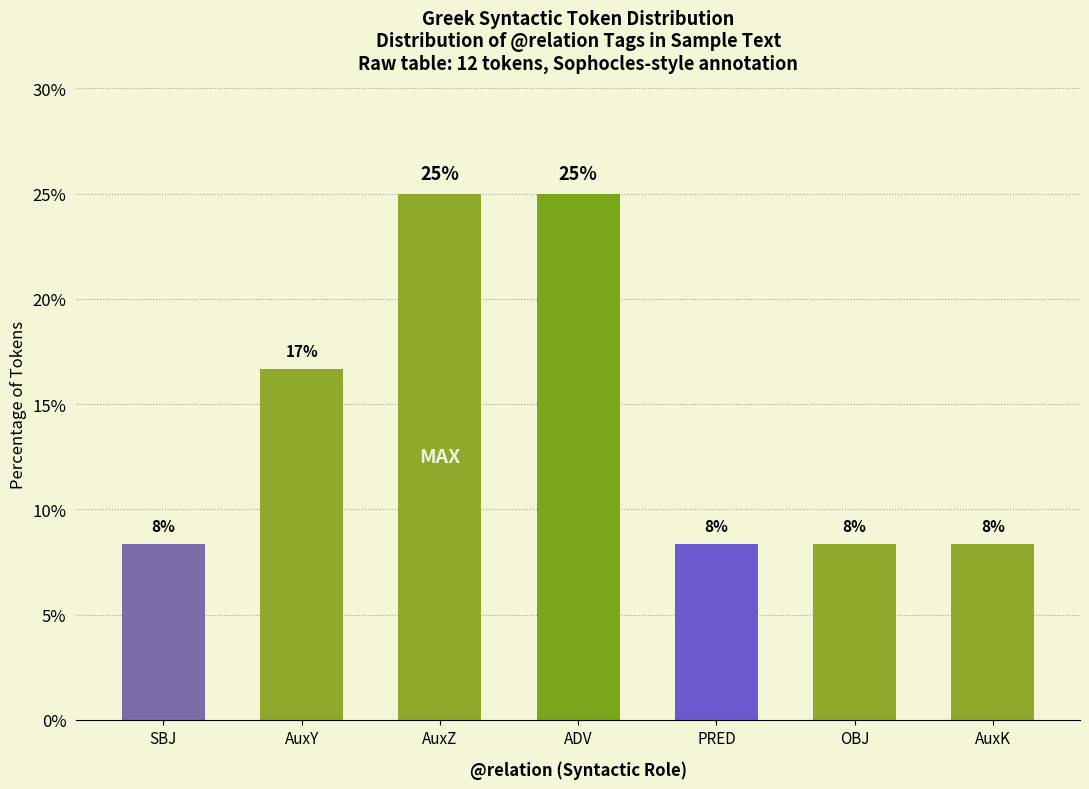

Reading right to left, transcribe all the data shown in this chart.

8.3	8.3	8.3	25.0	25.0	16.7	8.3